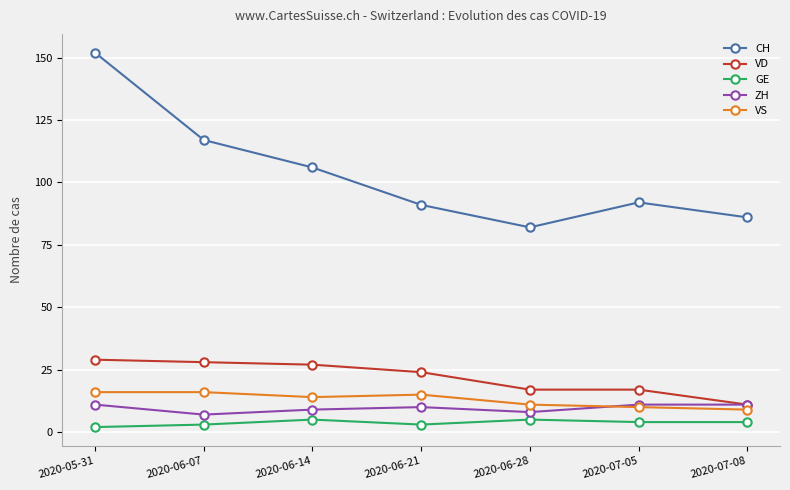

The value of VS at 2020-06-07 is 16. True or false?

True